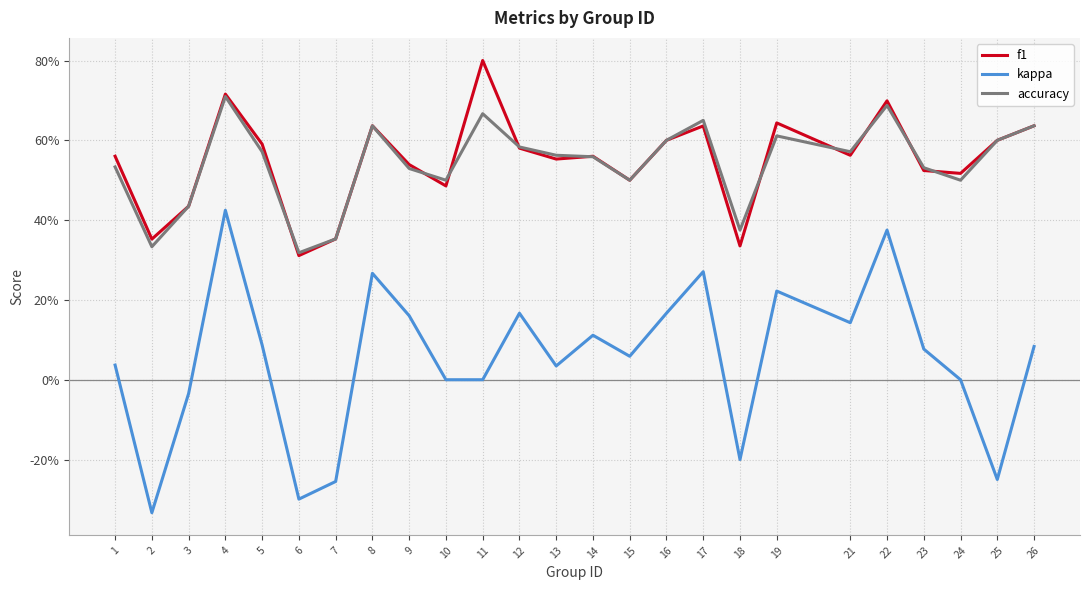

Rank the categories by f1 value from highest to lowest.

11, 4, 22, 19, 8, 26, 17, 16, 25, 5, 12, 21, 1, 14, 13, 9, 23, 24, 15, 10, 3, 7, 2, 18, 6